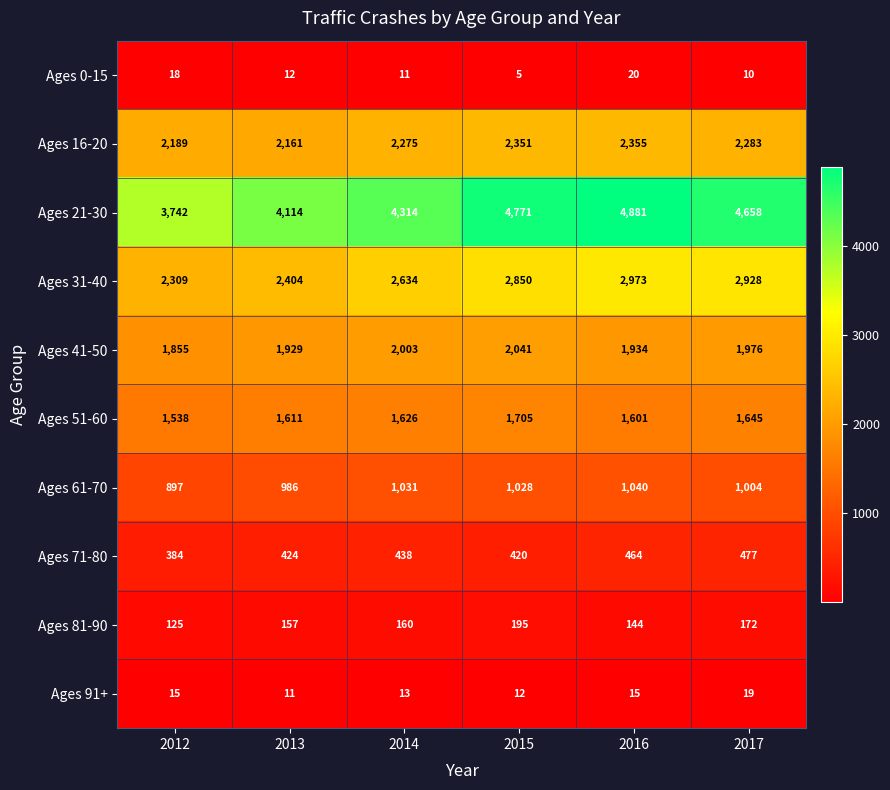

Which series has the largest range (max minus min)?

Ages 21-30